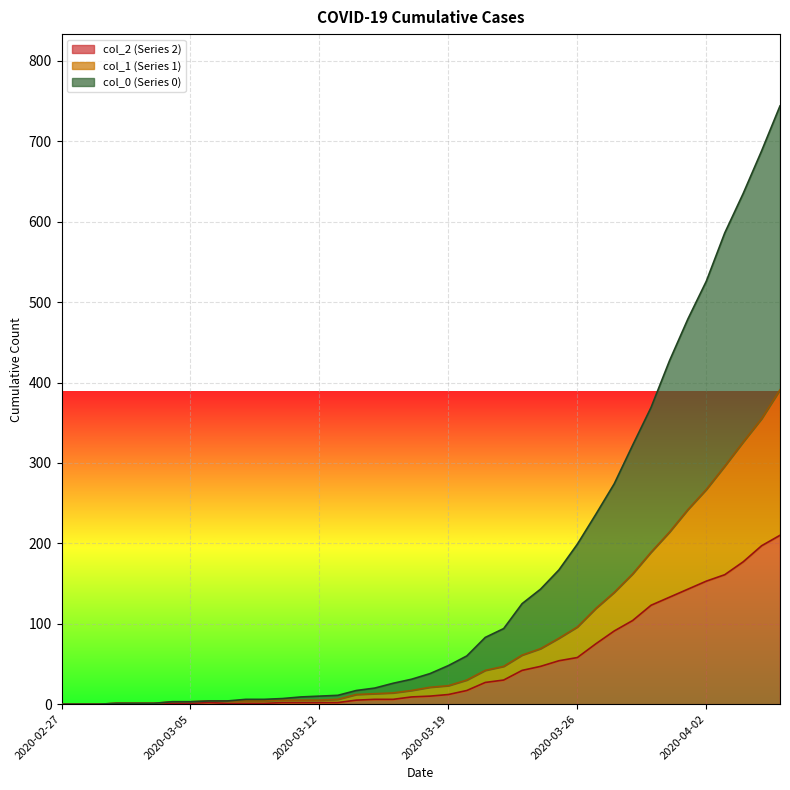

How many lines are shown in the chart?

3